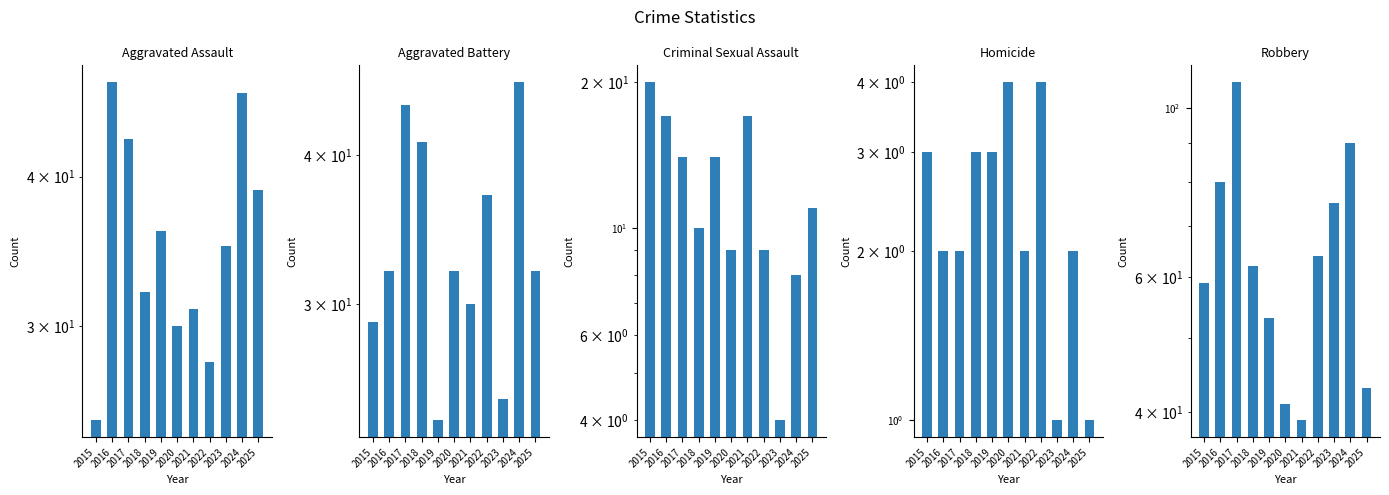

What is the maximum value shown in the chart?

108